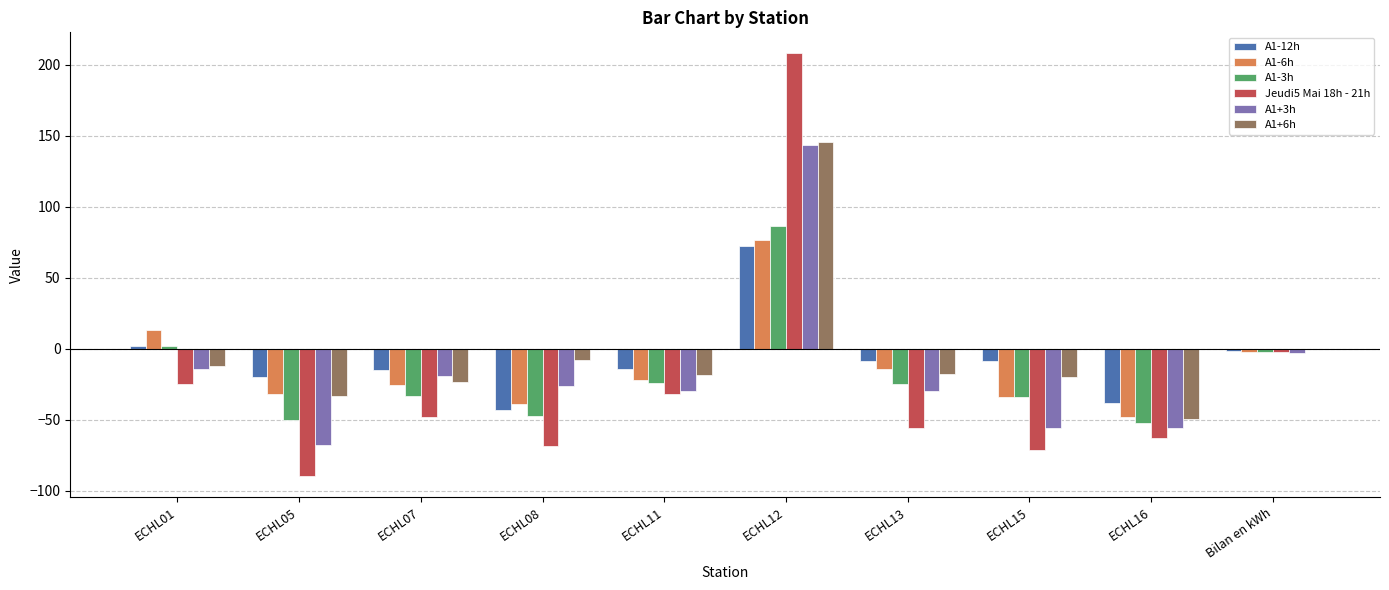

What is the approximate value of A1-3h at ECHL07?

-33.2